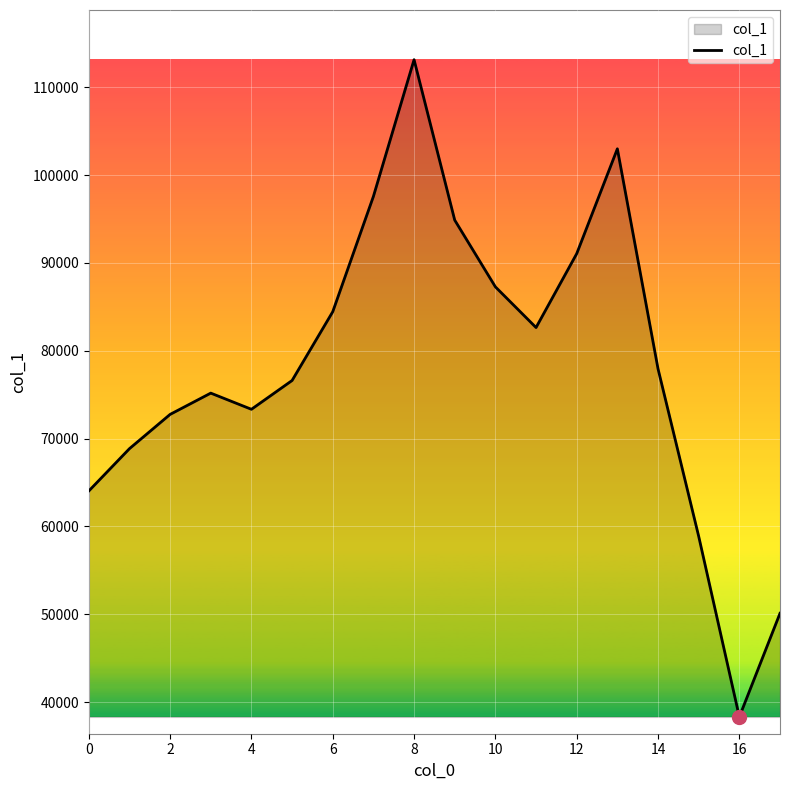

What is the maximum value shown in the chart?

113136